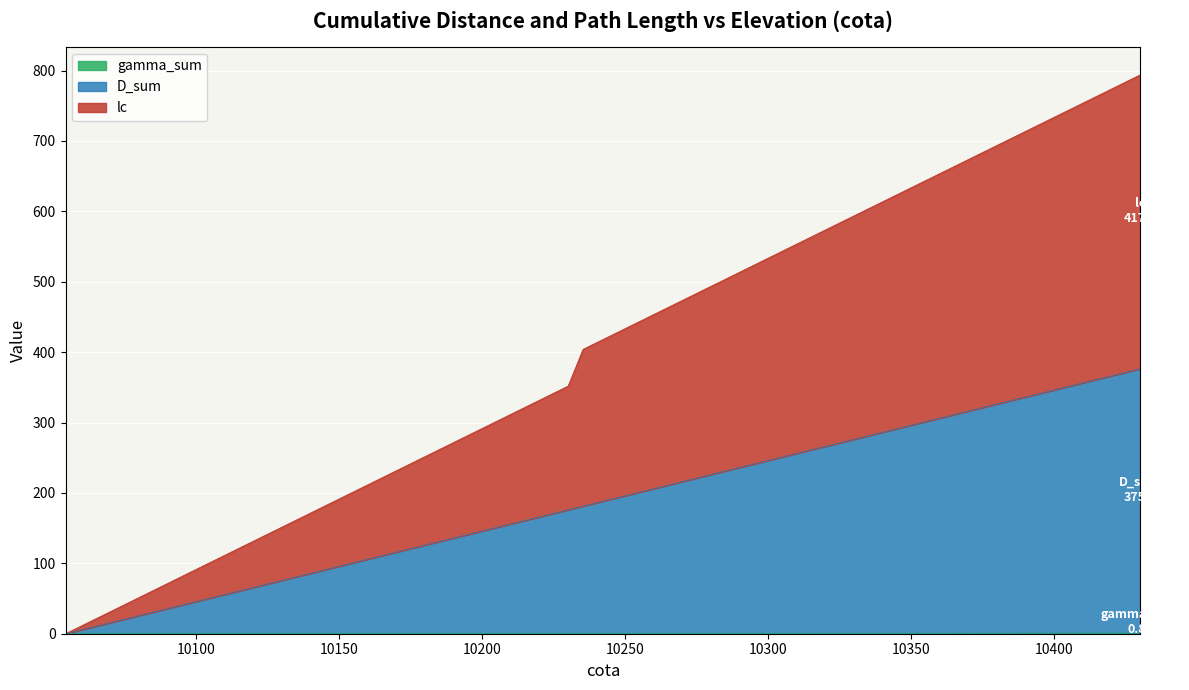

What is the label of the 38th point from the left?

10410.0